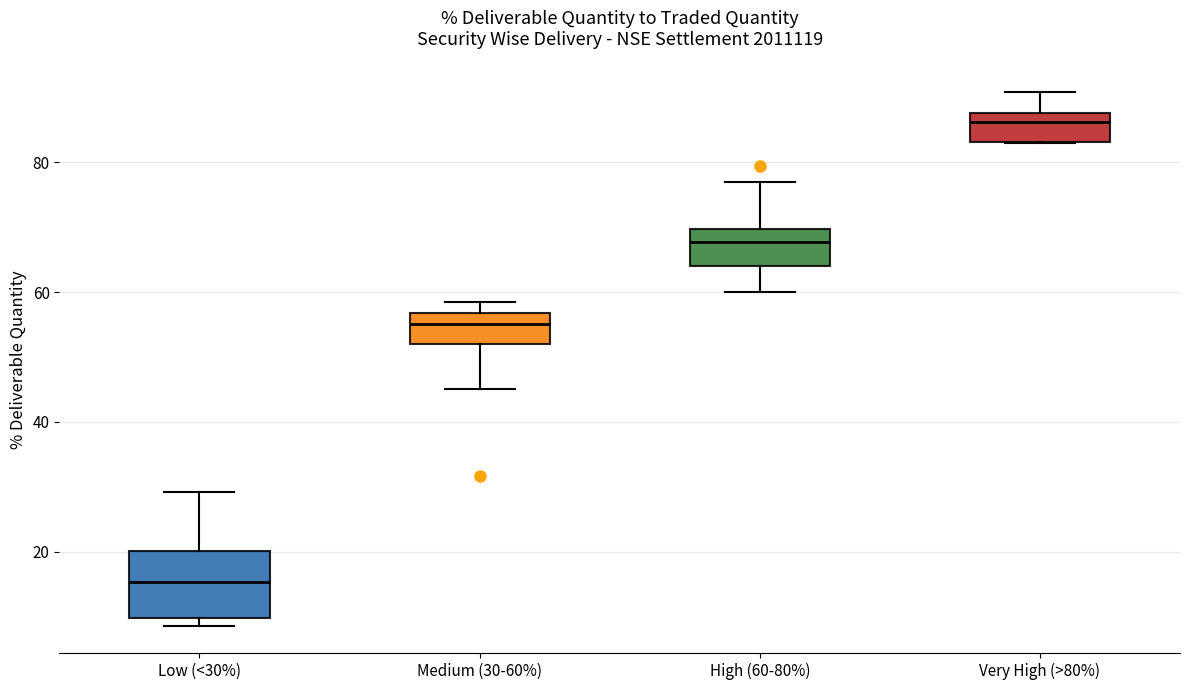

Where is the upper edge of the box for High (60-80%) on the y-axis? The values are not printed on the chart, so give them approximately, as read against the axis.

70